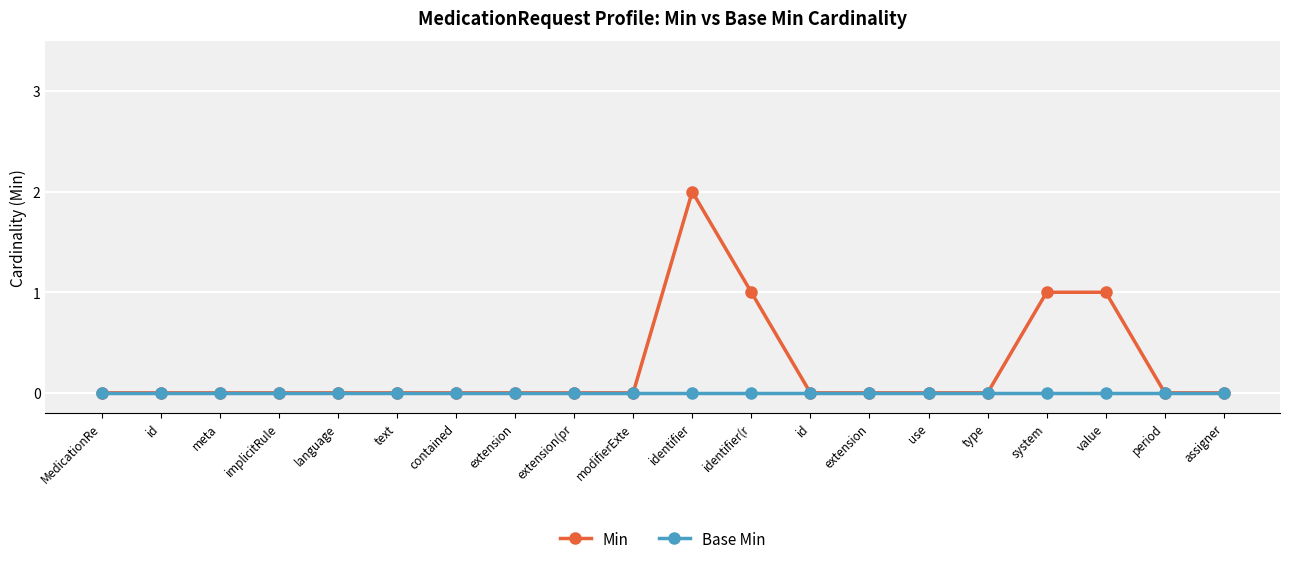

Between id and assigner, which is larger?

id